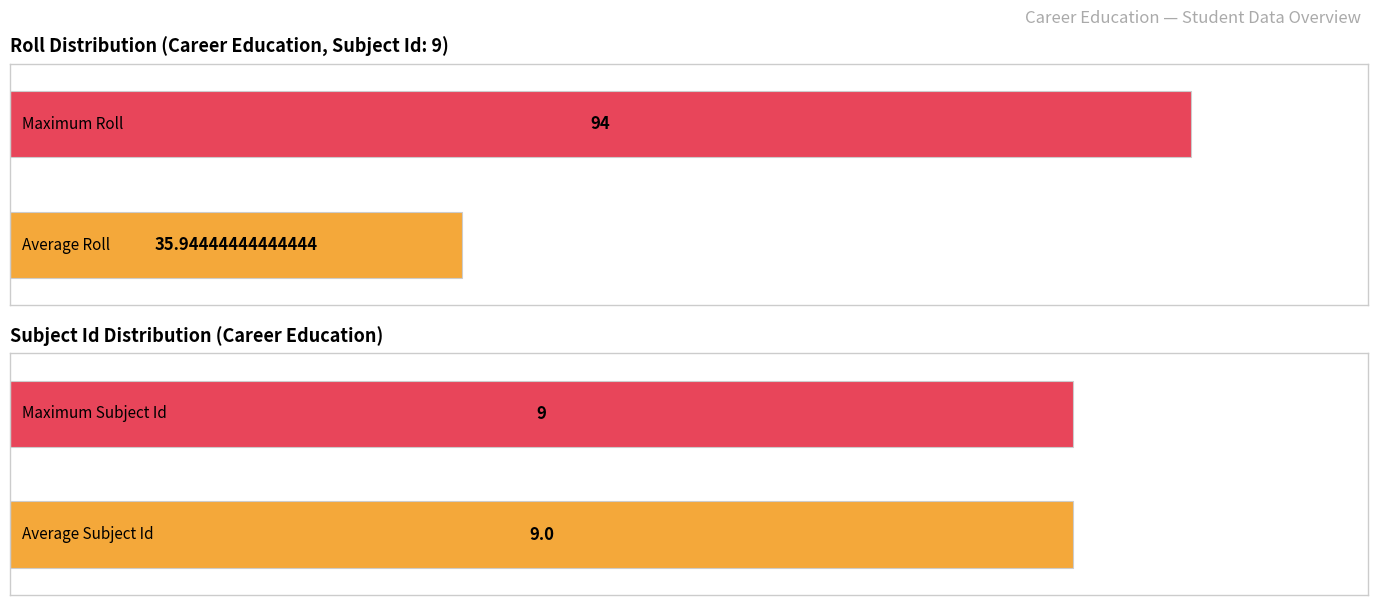

What is the greatest value displayed?

94